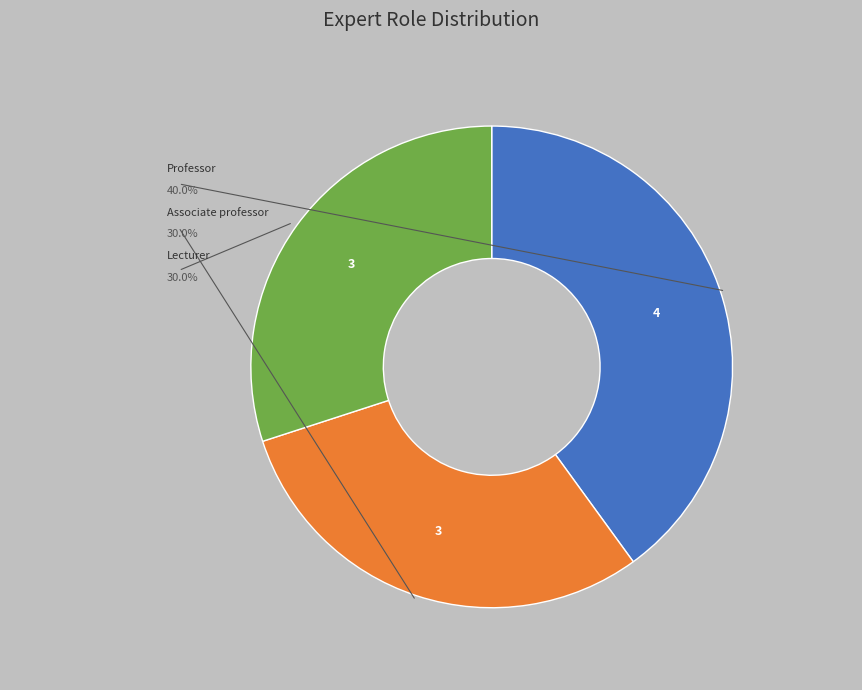

Does any single category account for the majority?

No